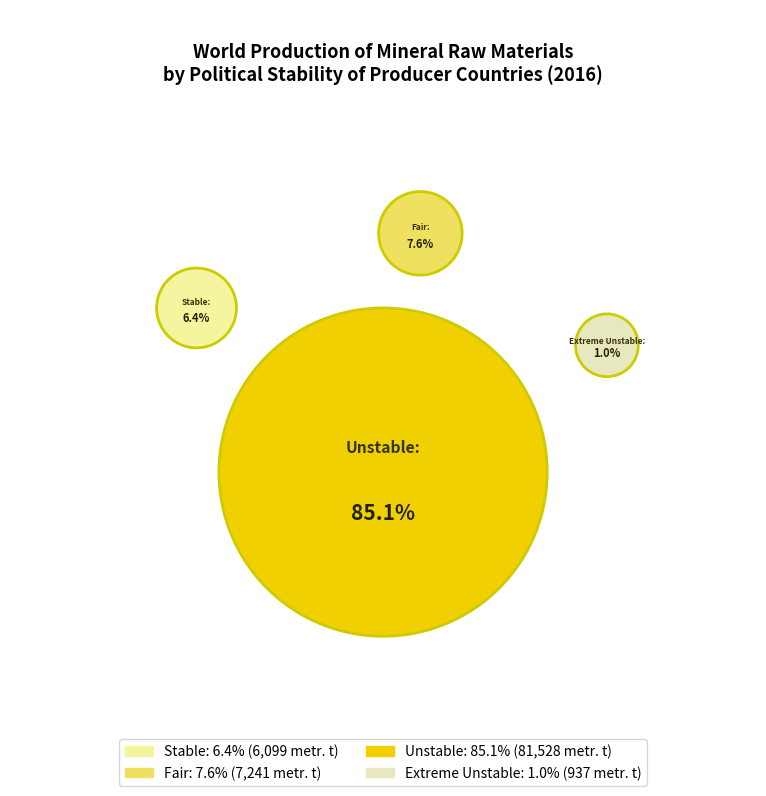

True or false: Extreme Unstable accounts for 1% of the total.

True